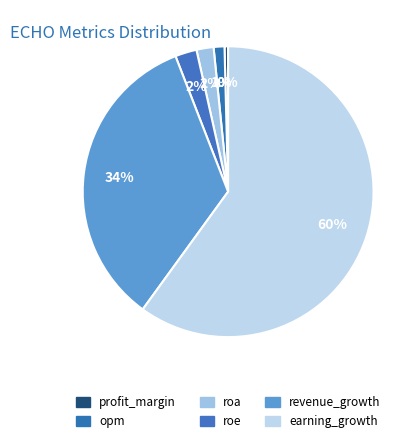

How many segments does this pie chart have?

6